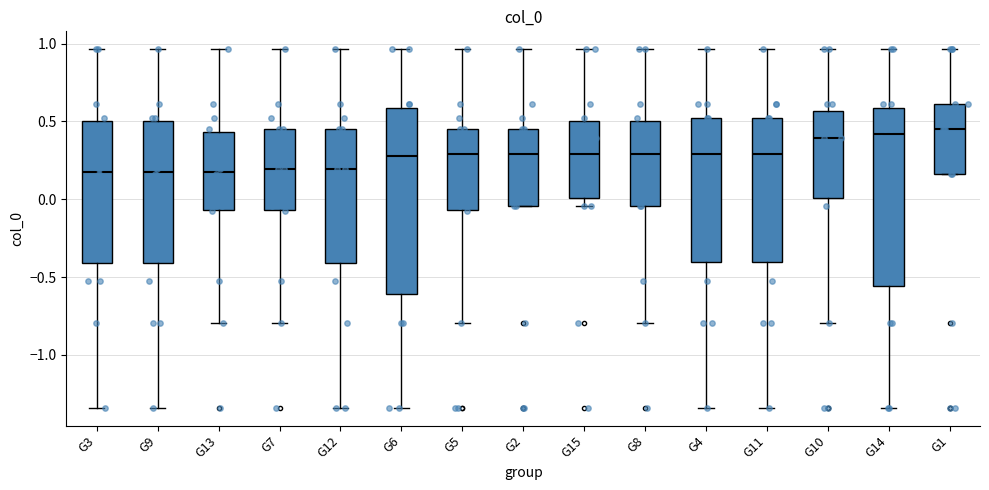

Reading left to right, read every box against the y-axis: the position of its median line, the range the box covers, and the ends of its whiskers. The values are not printed on the chart, so give them approximately, as read against the axis.

G3: median 0.20, box -0.40 to 0.50, whiskers -1.35 to 0.95
G9: median 0.20, box -0.40 to 0.50, whiskers -1.35 to 0.95
G13: median 0.20, box -0.05 to 0.45, whiskers -0.80 to 0.95
G7: median 0.20, box -0.05 to 0.45, whiskers -0.80 to 0.95
G12: median 0.20, box -0.40 to 0.45, whiskers -1.35 to 0.95
G6: median 0.30, box -0.60 to 0.60, whiskers -1.35 to 0.95
G5: median 0.30, box -0.05 to 0.45, whiskers -0.80 to 0.95
G2: median 0.30, box -0.05 to 0.45, whiskers -0.05 to 0.95
G15: median 0.30, box 0.00 to 0.50, whiskers -0.05 to 0.95
G8: median 0.30, box -0.05 to 0.50, whiskers -0.80 to 0.95
G4: median 0.30, box -0.40 to 0.50, whiskers -1.35 to 0.95
G11: median 0.30, box -0.40 to 0.50, whiskers -1.35 to 0.95
G10: median 0.40, box 0.00 to 0.55, whiskers -0.80 to 0.95
G14: median 0.40, box -0.55 to 0.60, whiskers -1.35 to 0.95
G1: median 0.45, box 0.15 to 0.60, whiskers 0.15 to 0.95